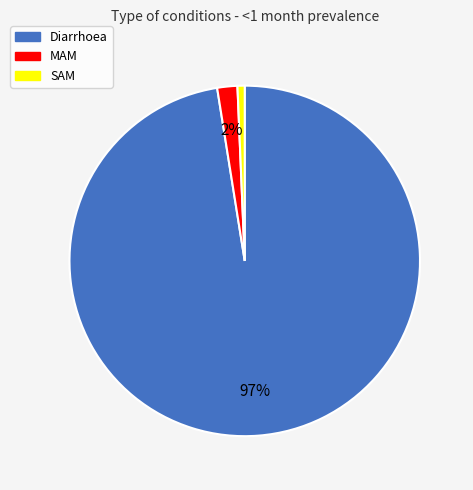

What percentage is the Diarrhoea slice, to the nearest percent?

97%